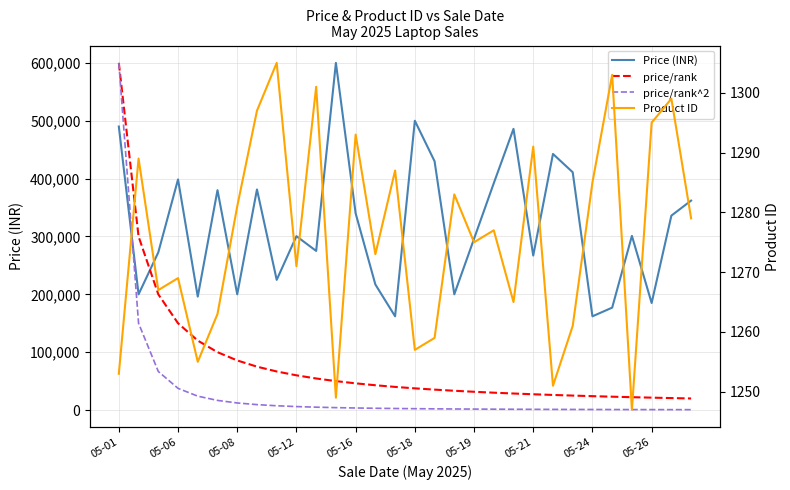

What are all the series names shown in the legend?

Price (INR), price/rank, price/rank^2, Product ID